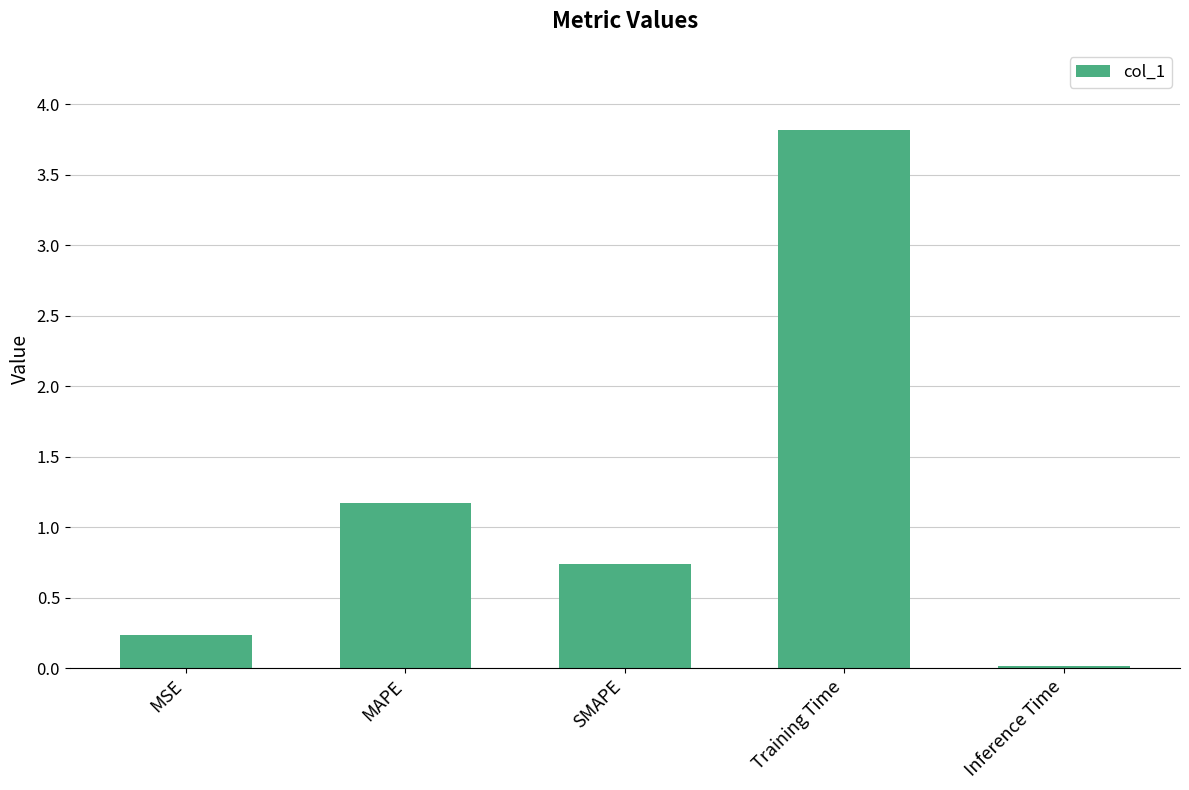

What is the label of the 5th bar from the left?

Inference Time